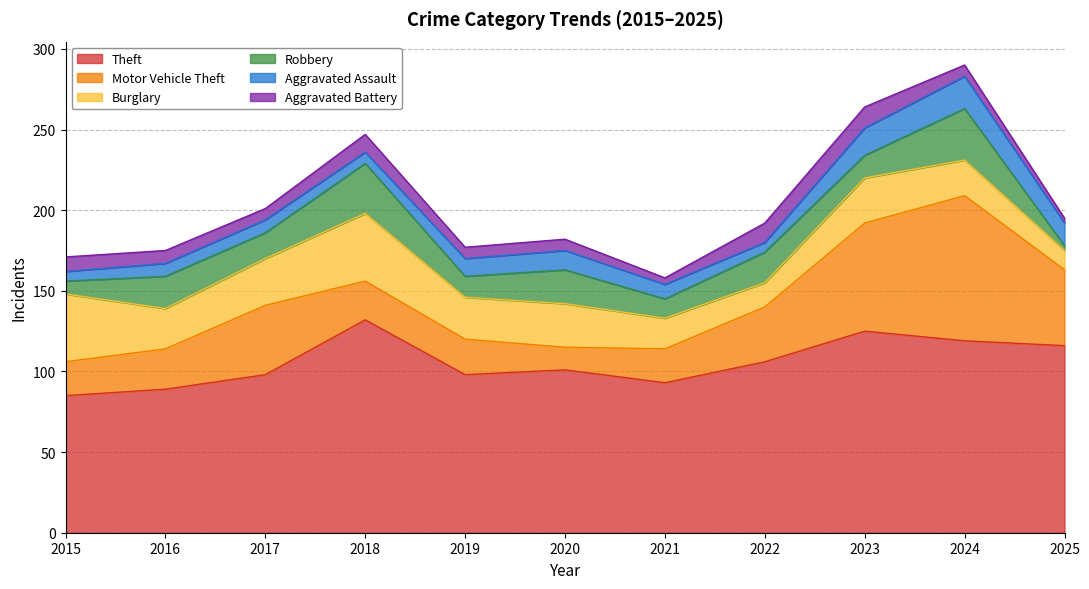

What is the difference between the Aggravated Assault values at 2021 and 2015?

3